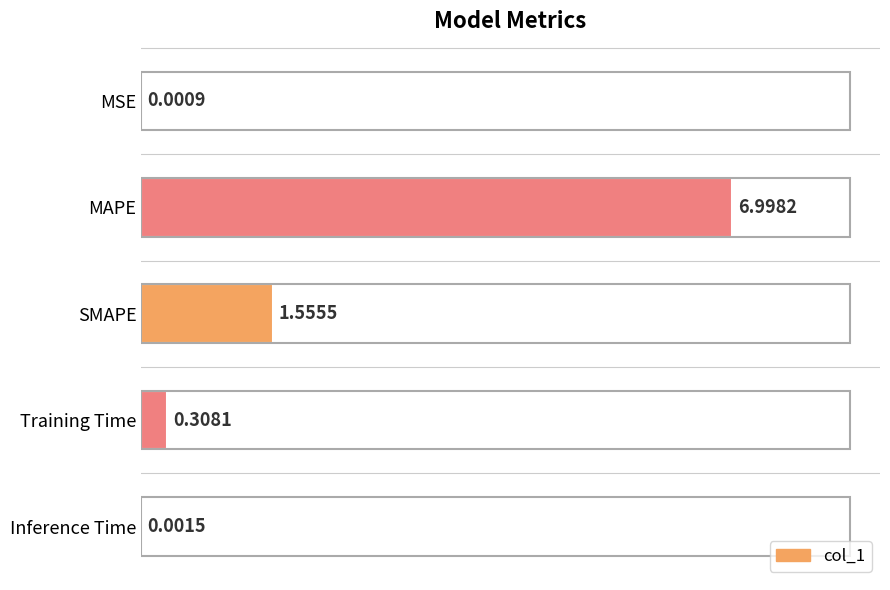

What is the sum of all values?

8.9